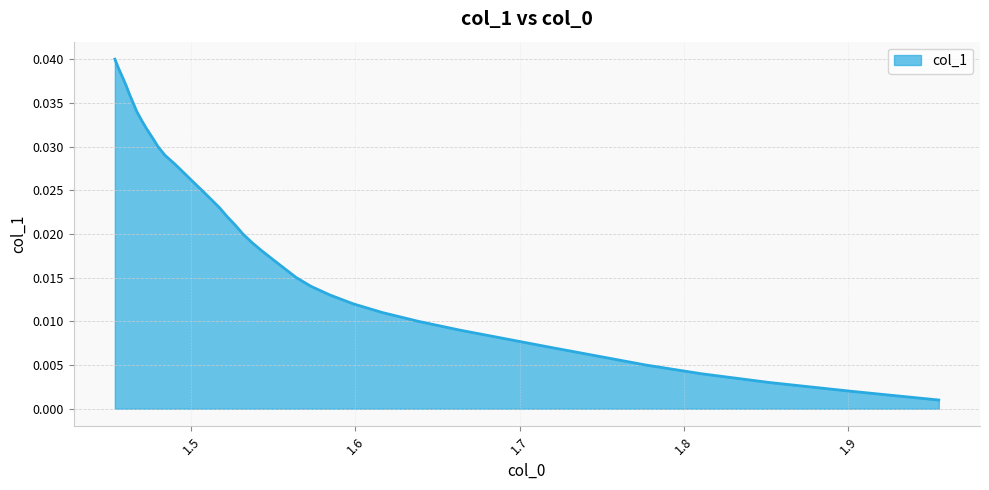

Which has a higher value, 1.5314288539600647 or 1.6165346333511903?

1.5314288539600647